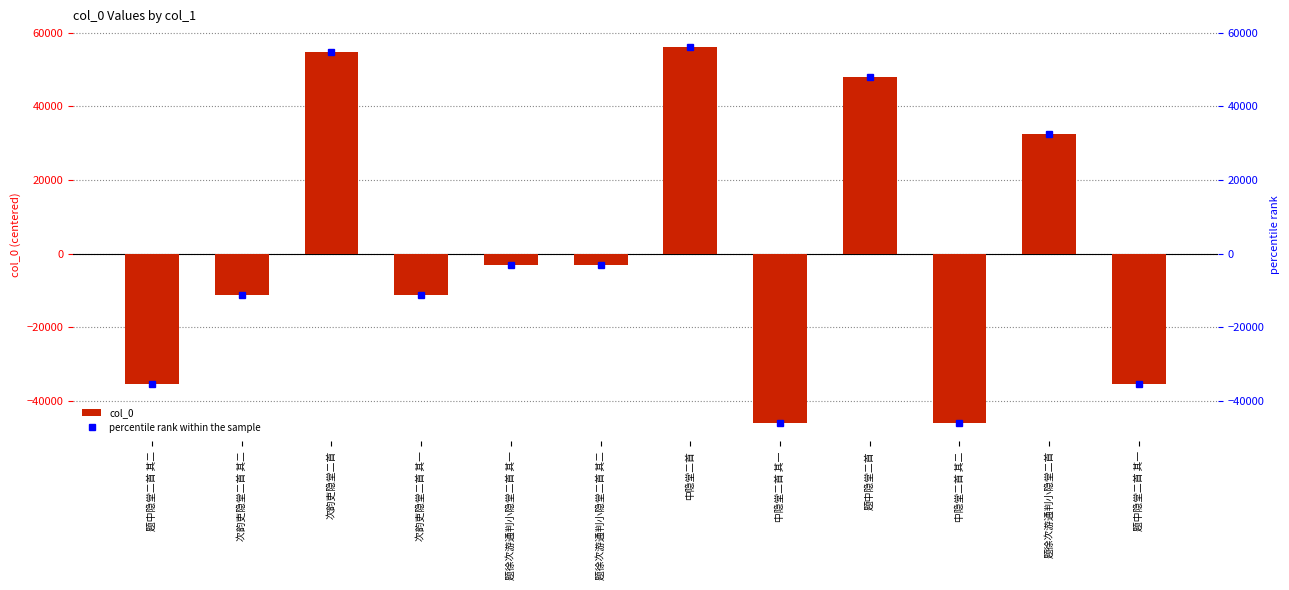

What is the maximum value shown in the chart?

56052.5